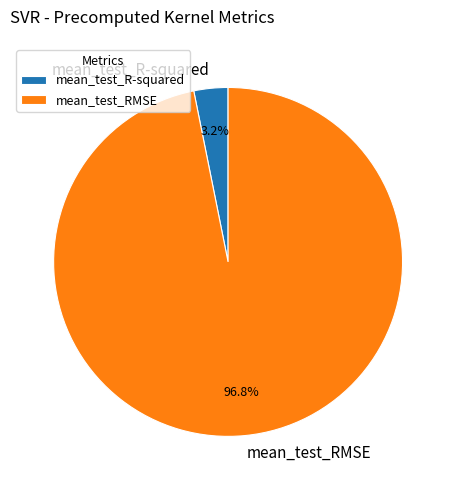

Is there any slice that represents more than half of the pie?

Yes